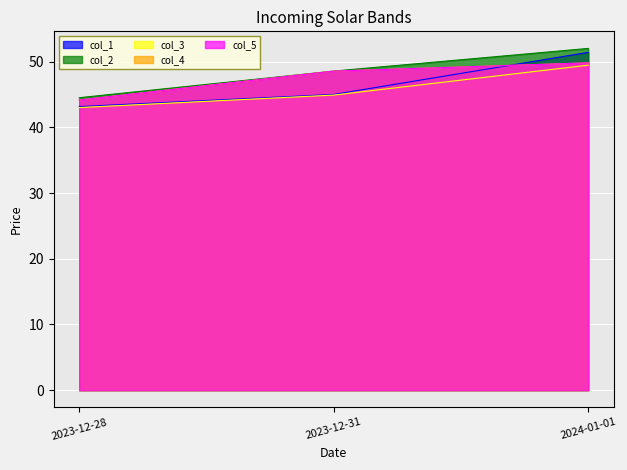

What is the difference between the highest and lowest values at 2024-01-01?

2.5